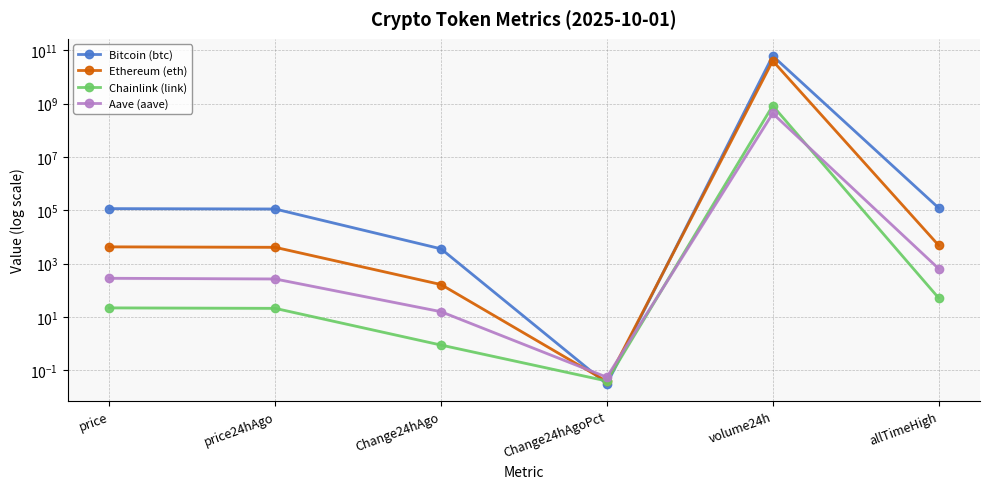

The Ethereum (eth) series shows 59.8 at Change24hAgo. True or false?

False